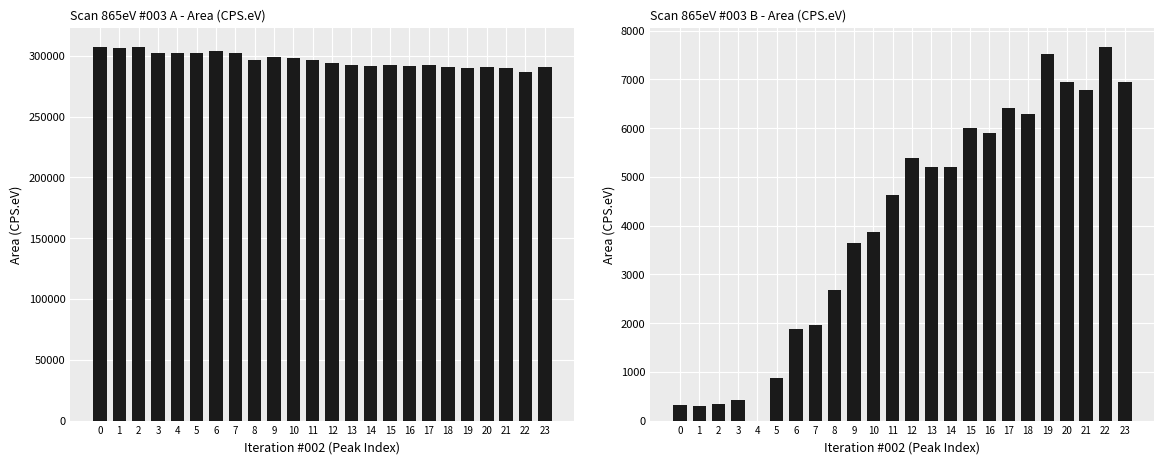

What is the difference between the maximum and second lowest values in the Area (CPS.eV) A series?

17523.0